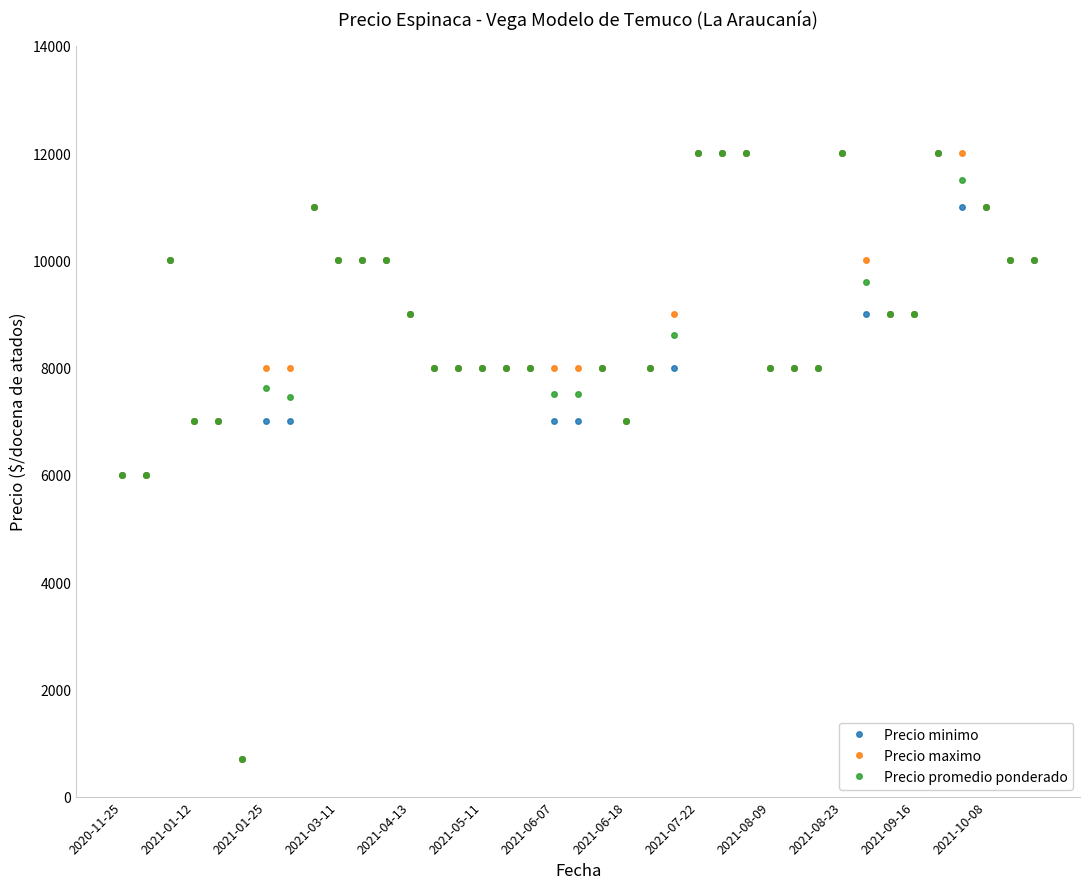

What is the minimum value shown in the chart?

700